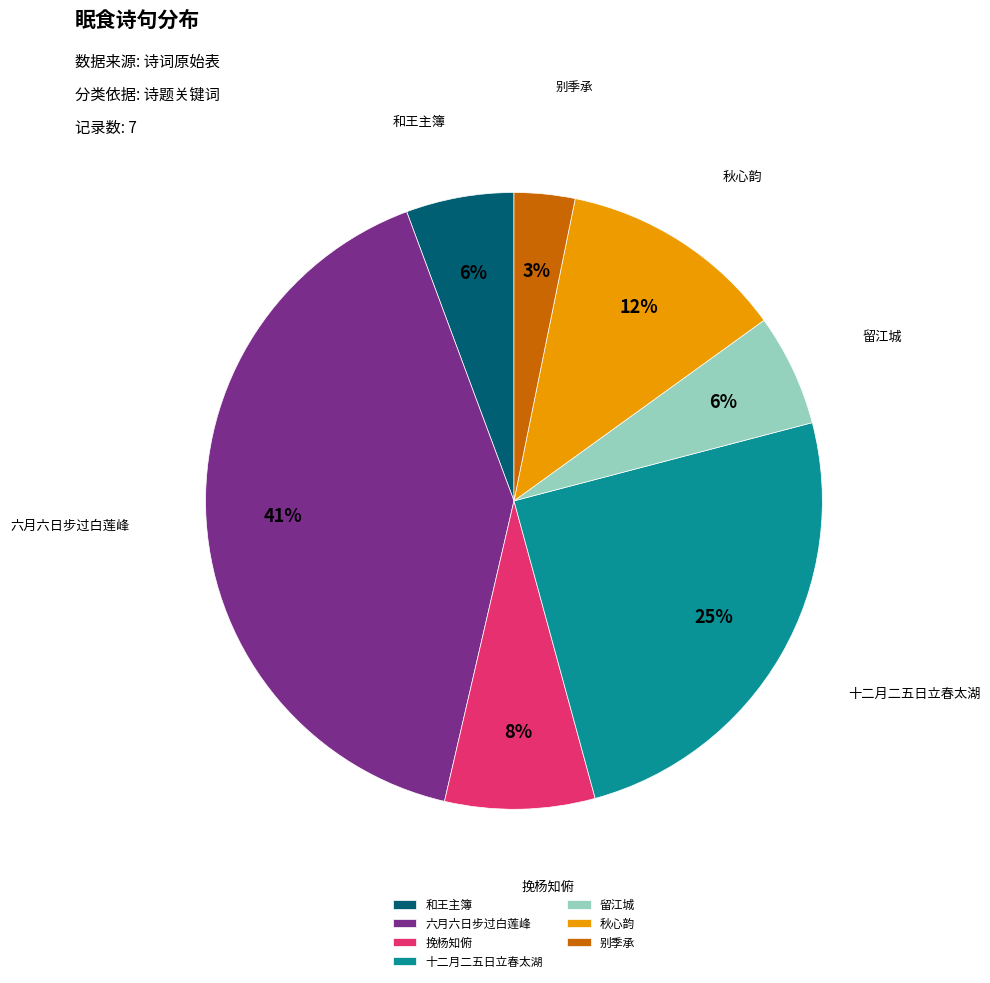

What is the largest slice in the pie chart?

六月六日步过白莲峰